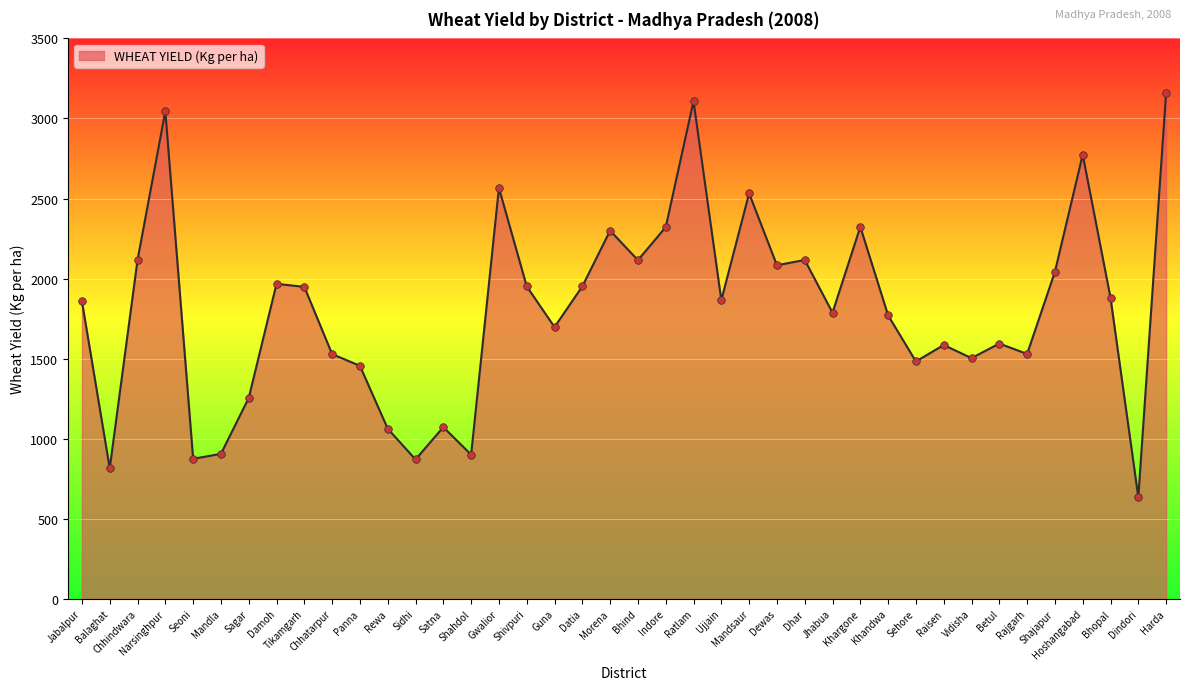

What is the change in value from Morena to Bhopal?

-419